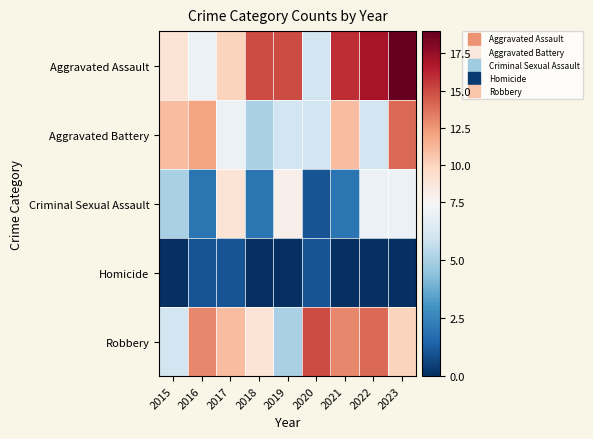

Rank the series by their maximum value, from lowest to highest.

Homicide, Criminal Sexual Assault, Aggravated Battery, Robbery, Aggravated Assault